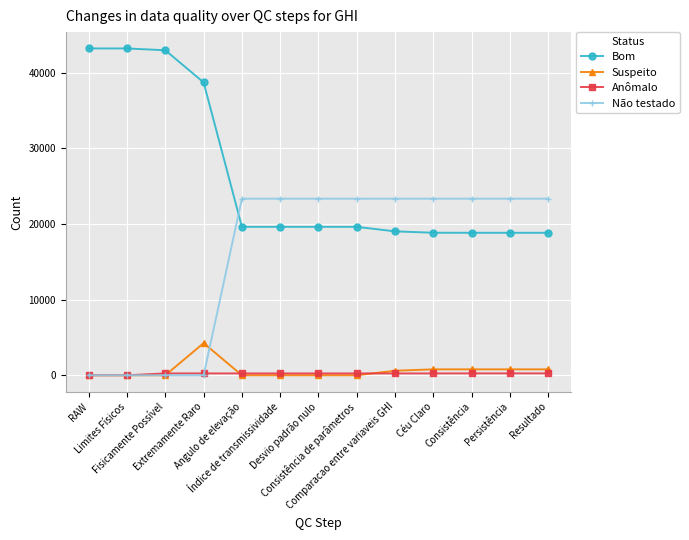

The value of Anômalo at Extremamente Raro is 241. True or false?

True